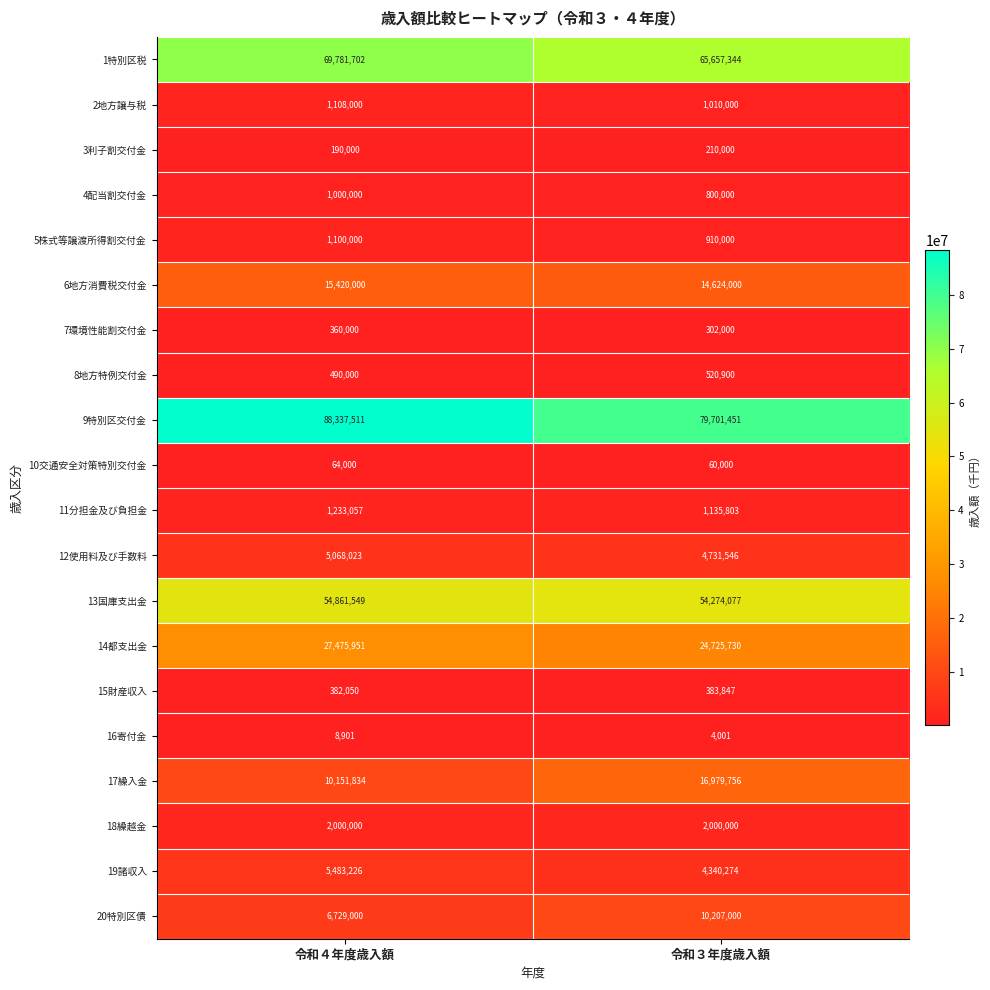

At which category is the sum across all series the highest?

令和４年度歳入額